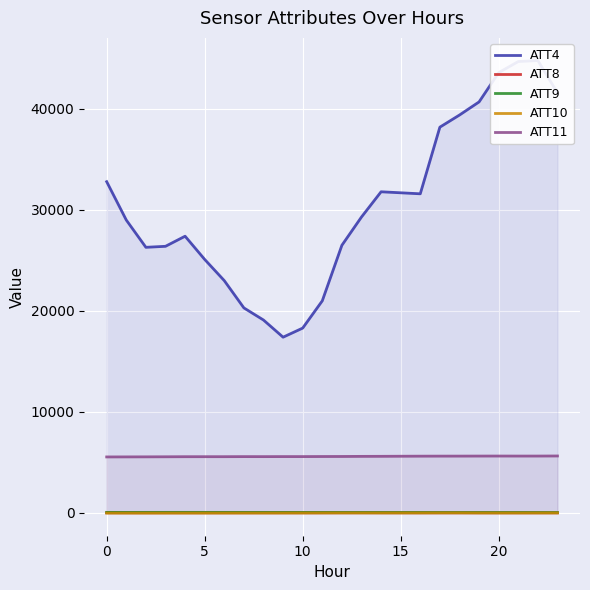

What is the label of the 7th point from the right?

17